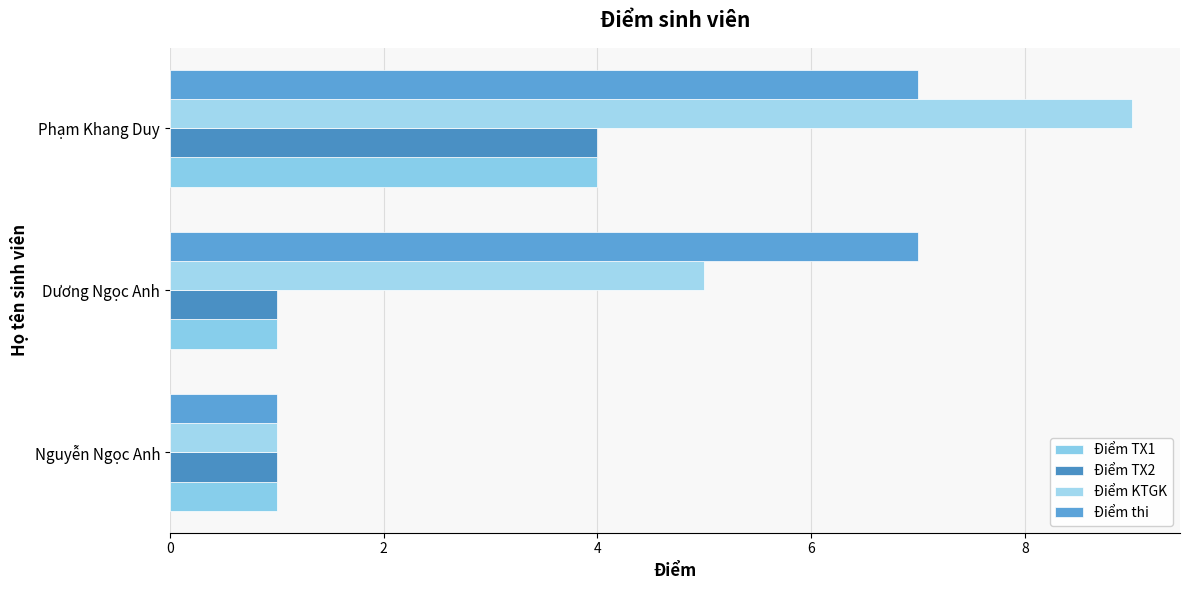

How many groups of bars are there?

3